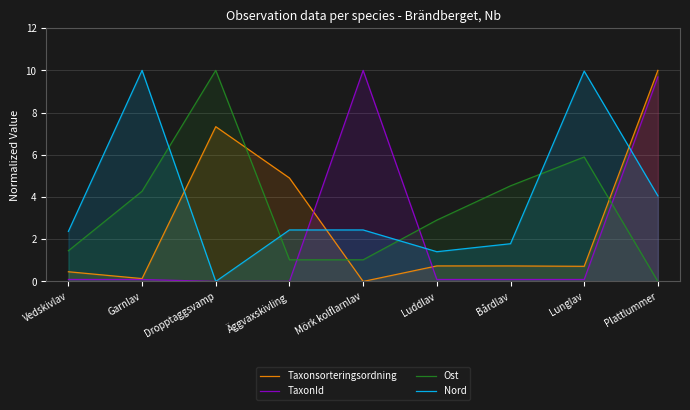

What are all the series names shown in the legend?

Taxonsorteringsordning, TaxonId, Ost, Nord